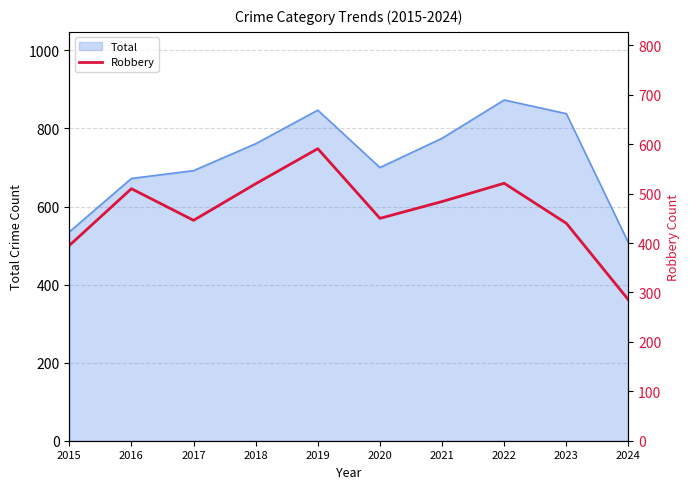

At which category does the chart reach its minimum across all series?

2024